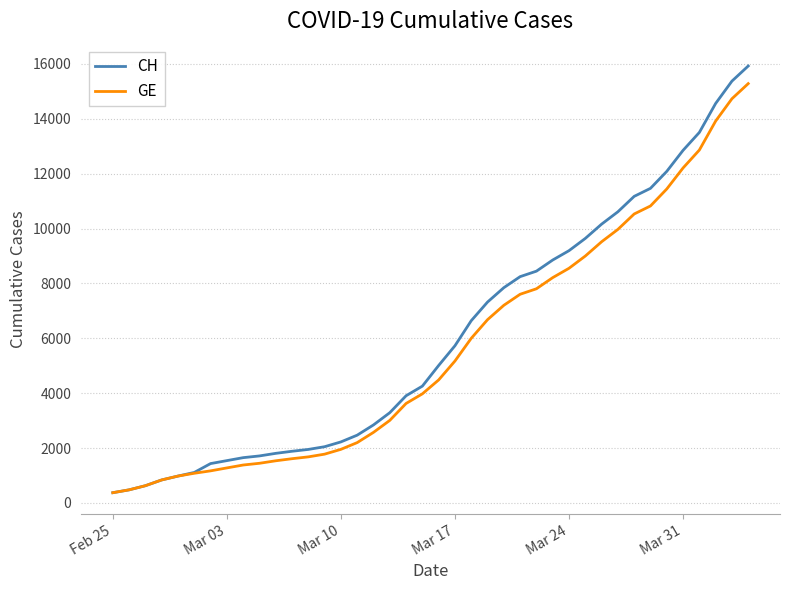

Which series has the largest range (max minus min)?

CH